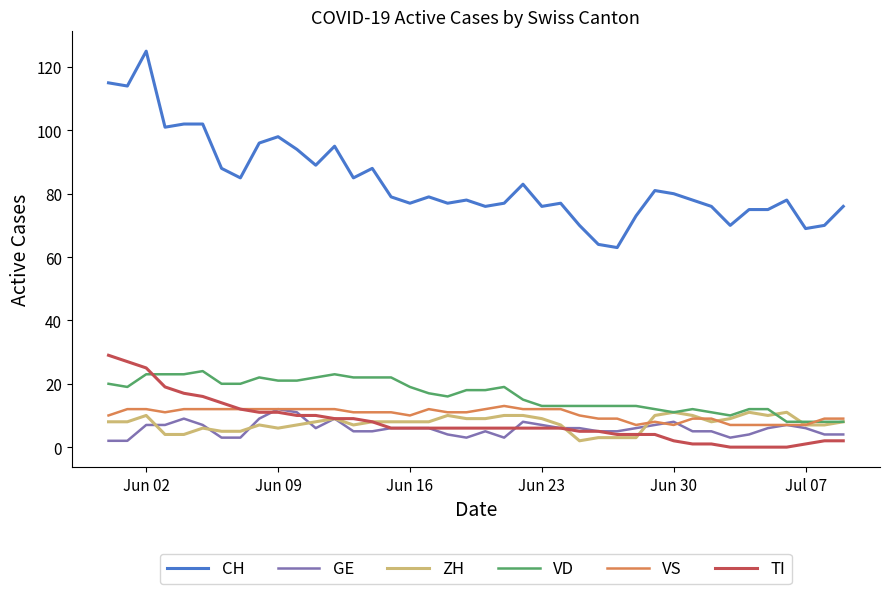

True or false: CH and TI cross at least once.

False